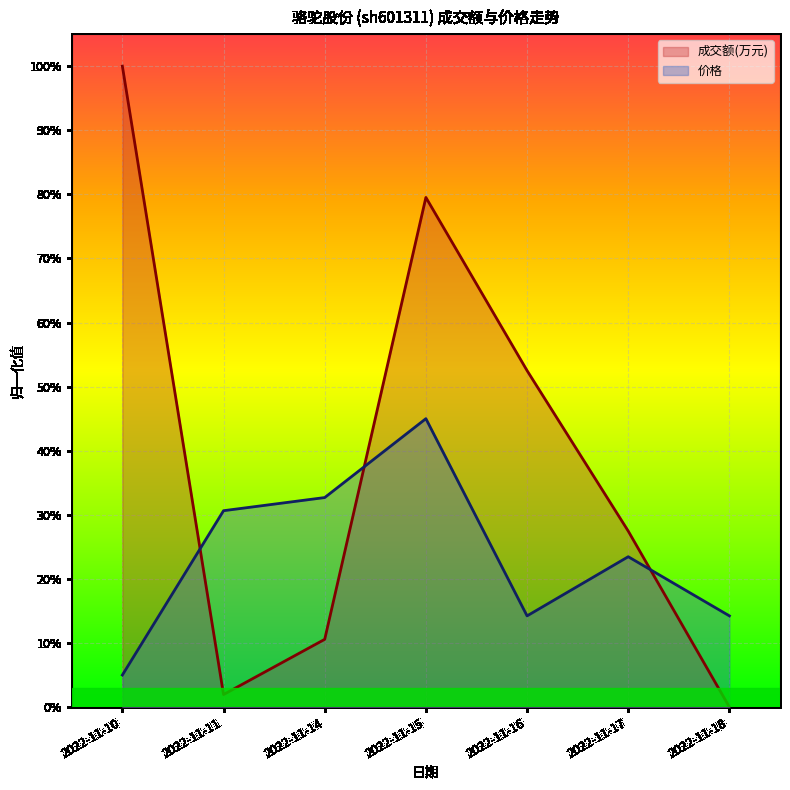

Reading left to right, transcribe all the data shown in this chart.

成交额(万元): 1.0	0.0	0.1	0.8	0.5	0.3	0.0
价格: 0.1	0.3	0.3	0.5	0.1	0.2	0.1